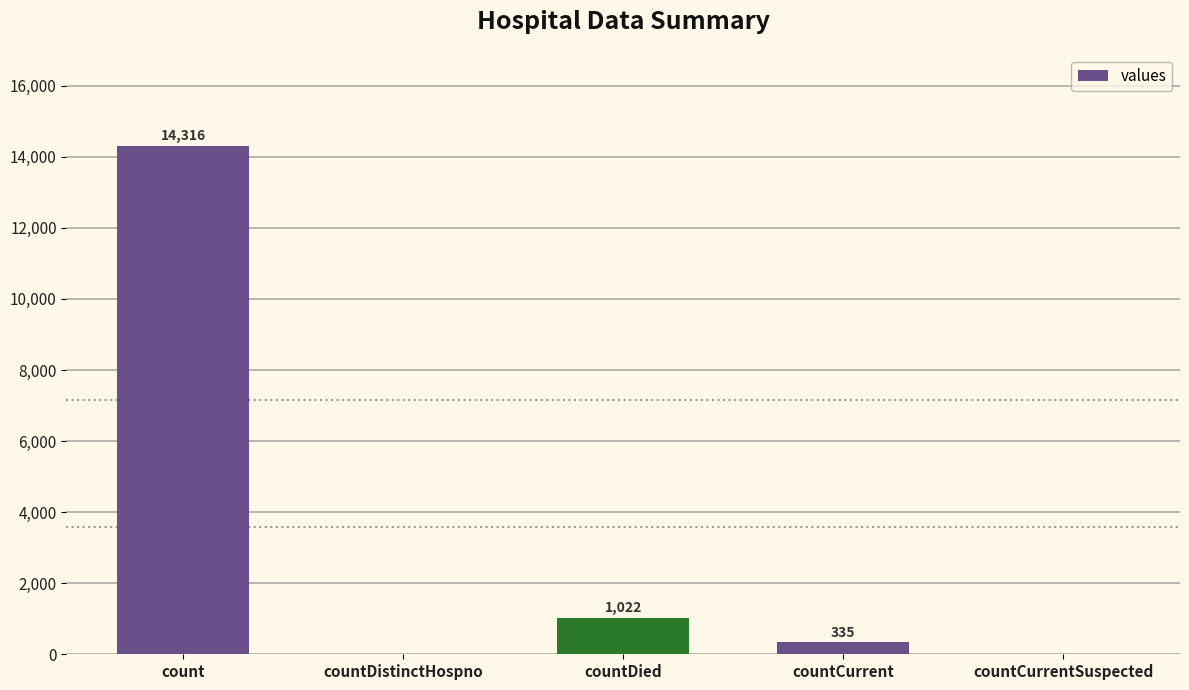

How many values are above zero?

3